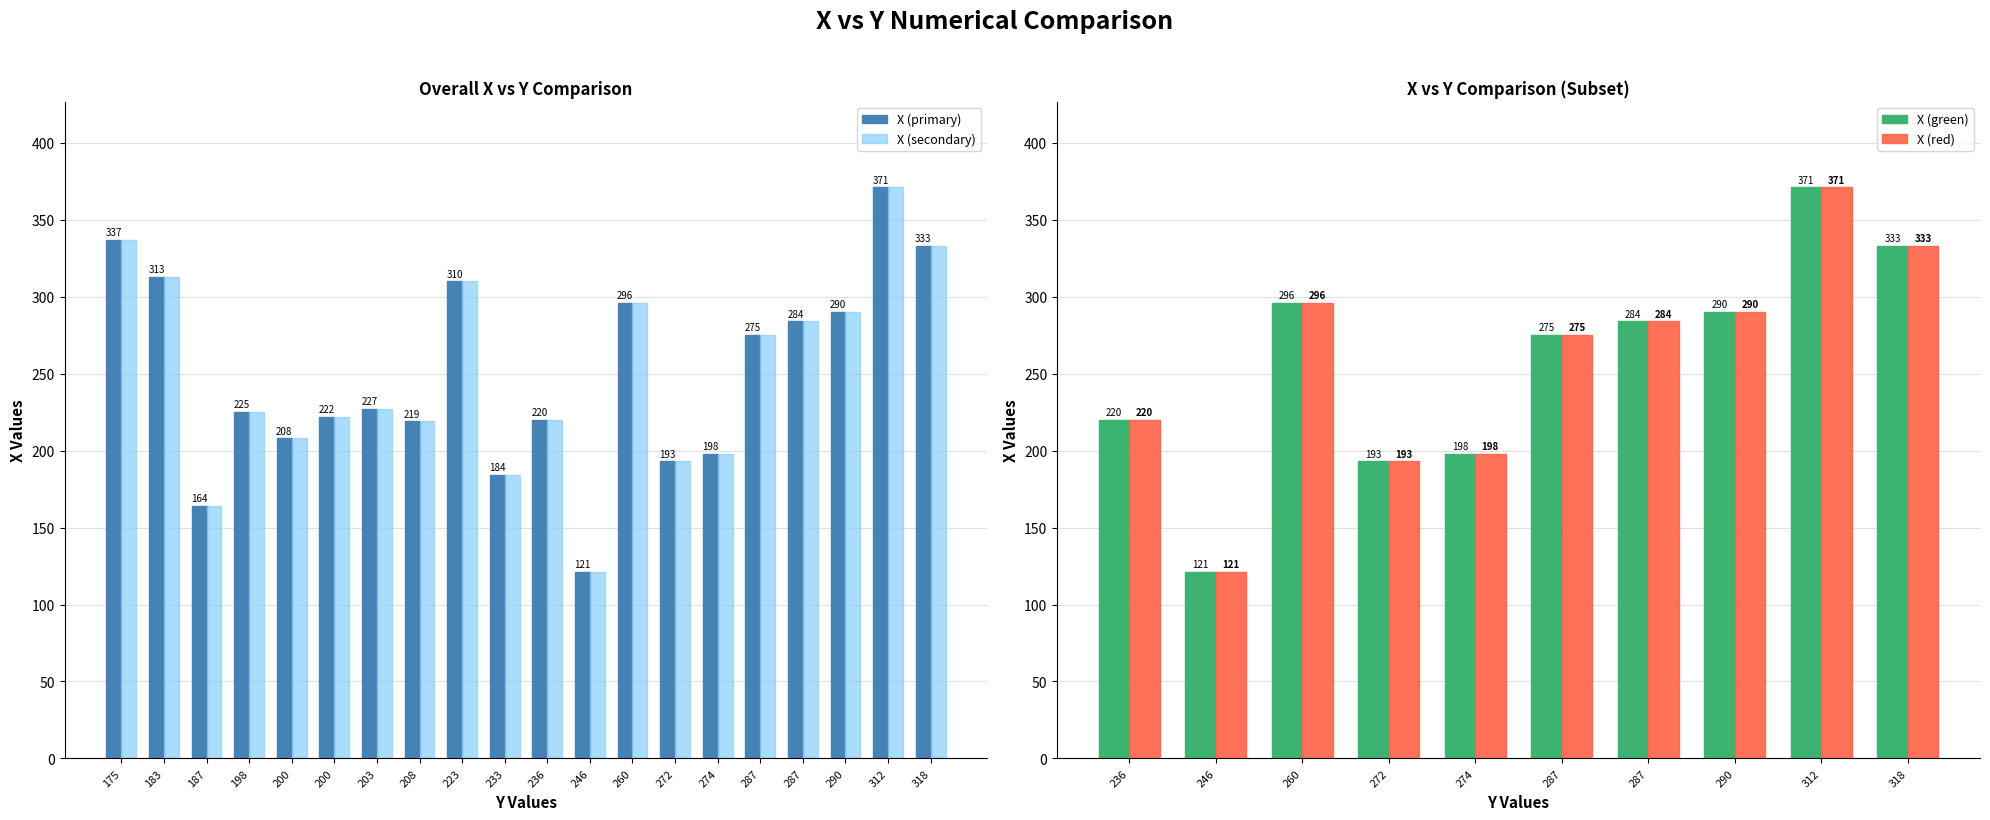

What is the greatest value displayed?

371